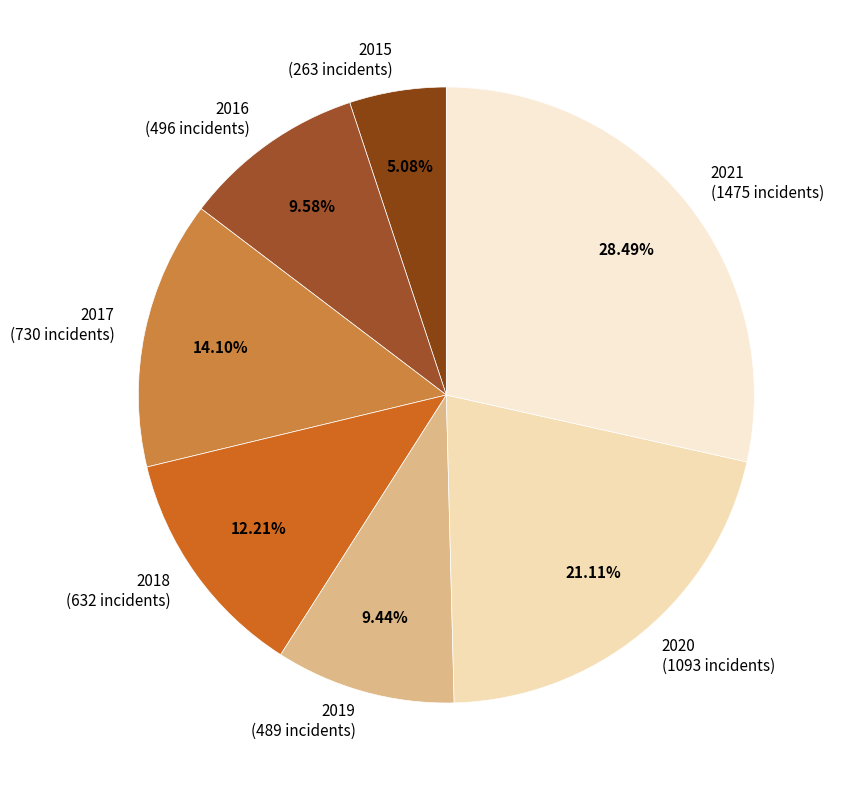

To the nearest percent, what is the average slice percentage?

14%